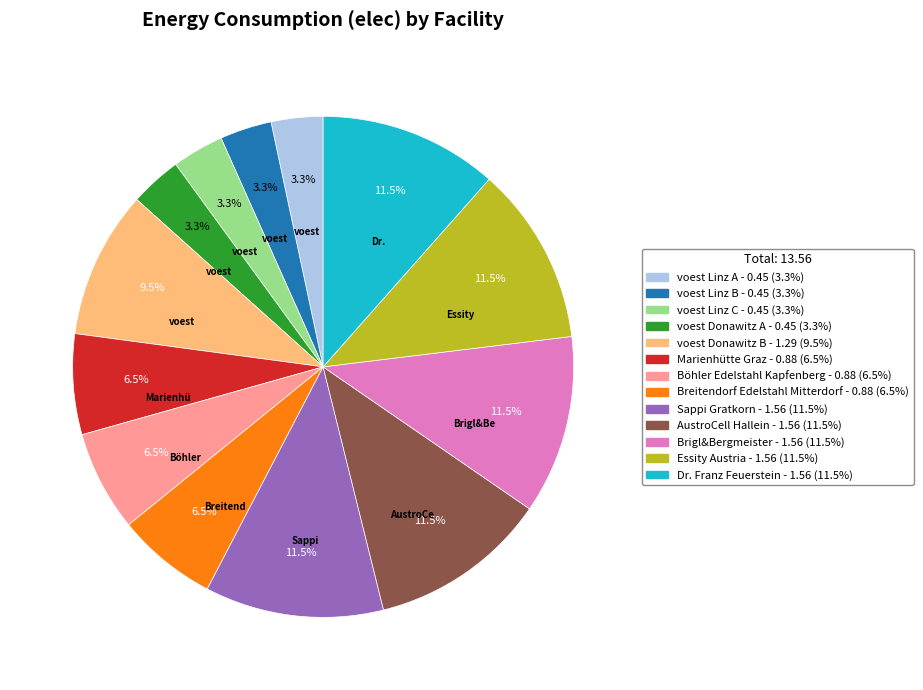

Do voest Linz C and voest Linz B together represent more than half of the pie?

No